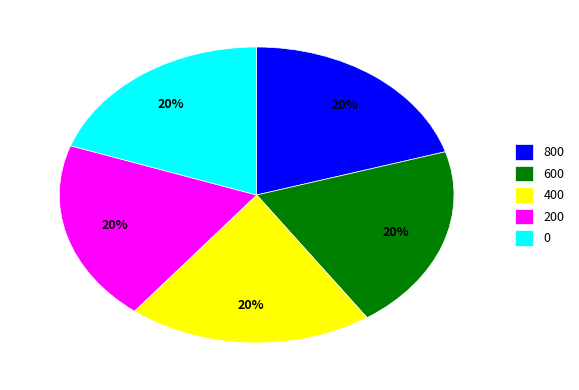

Does 400 account for over 50% of the chart?

No